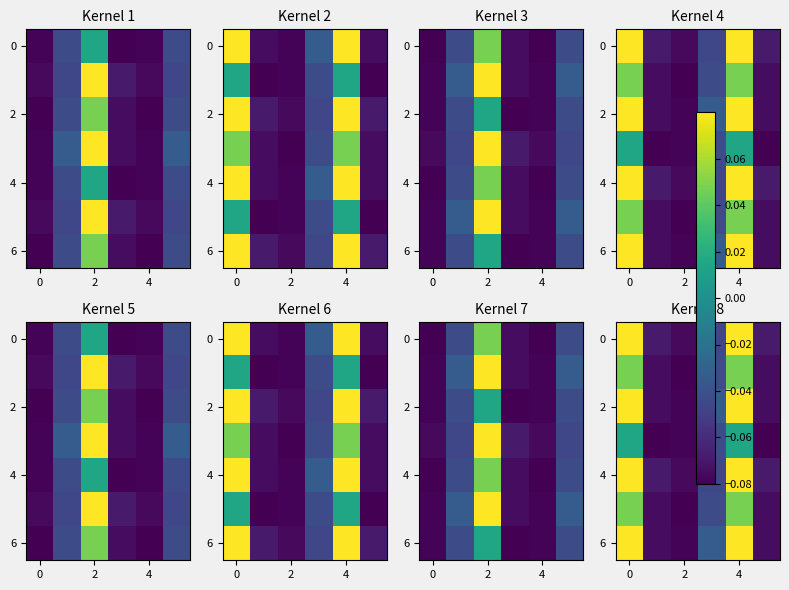

Which label corresponds to the smallest value in the chart?

4